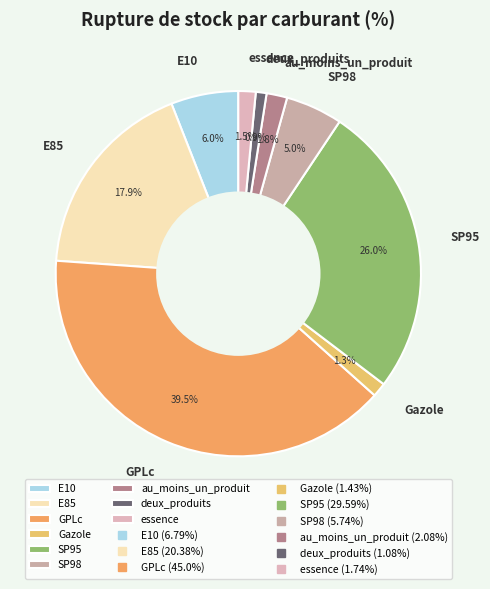

Is the sum of deux_produits and E85 greater than half?

No